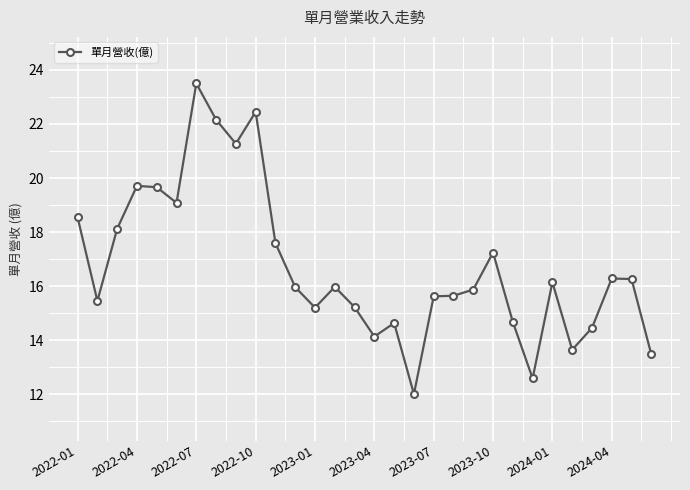

What is the greatest value displayed?

23.5